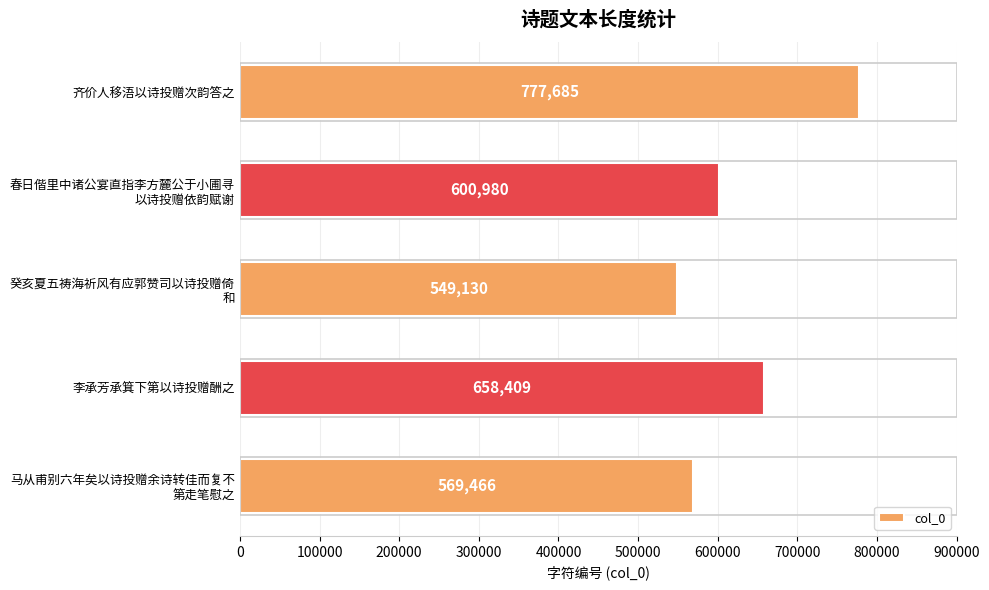

Between 李承芳承箕下第以诗投赠酬之 and 齐价人移浯以诗投赠次韵答之, which is larger?

齐价人移浯以诗投赠次韵答之